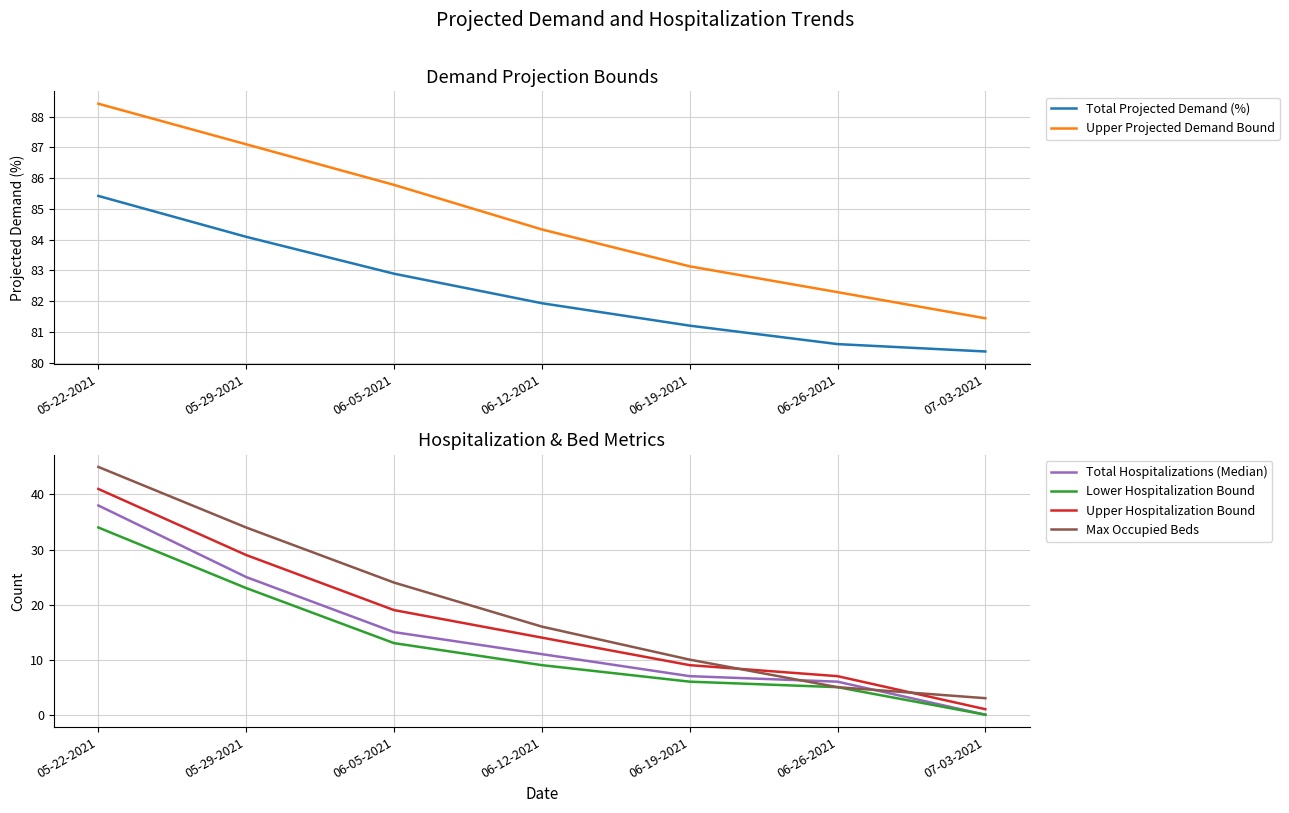

Read the Total Projected Demand (%) value at 06-26-2021.

80.6